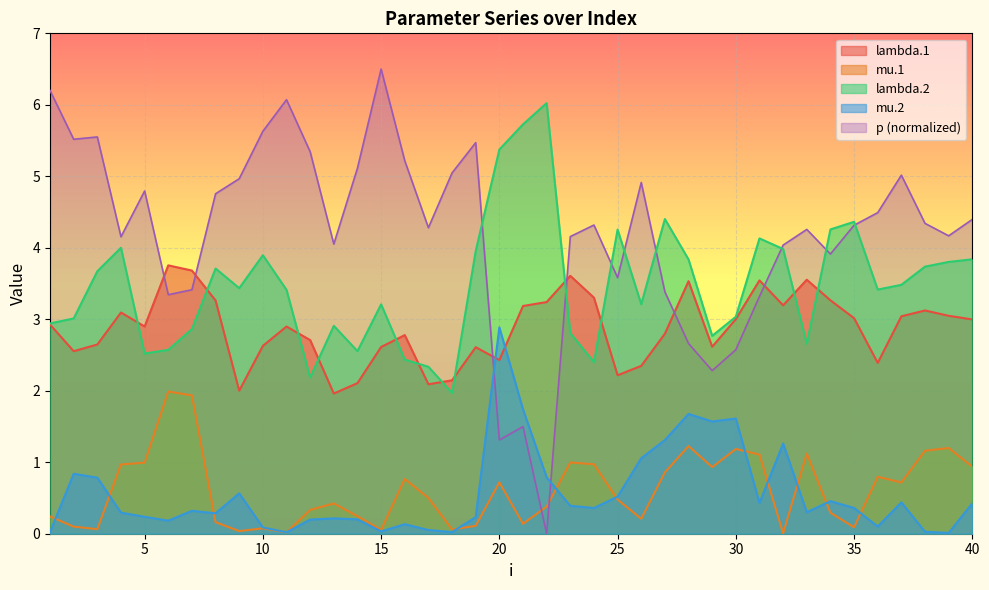

The value of lambda.2 at 25 is 4.3. True or false?

True